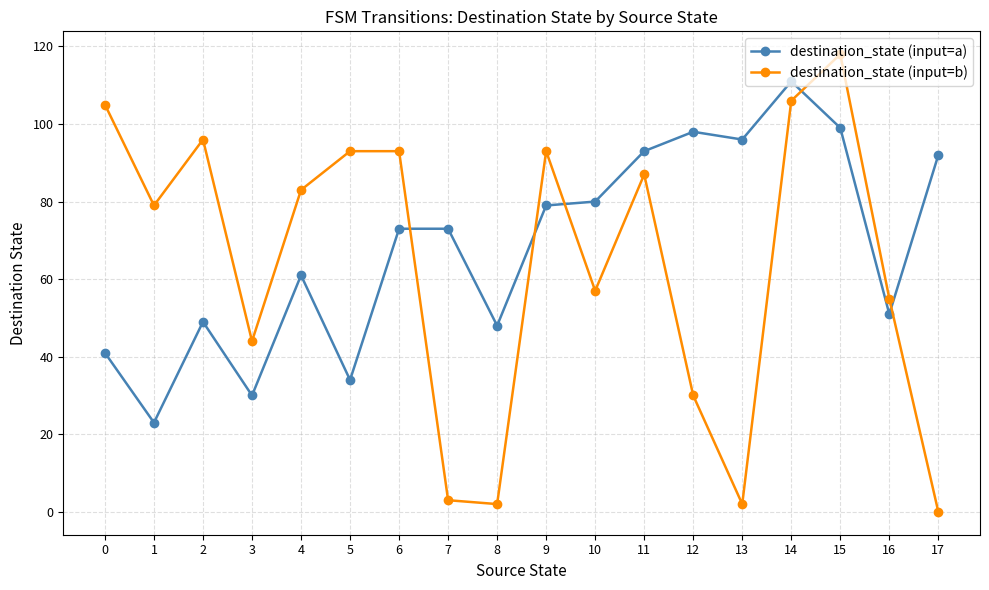

True or false: destination_state (input=a) and destination_state (input=b) cross at least once.

True